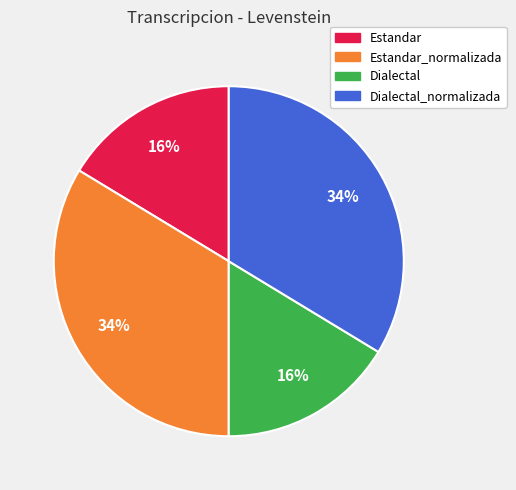

To the nearest percent, what is the average slice percentage?

25%